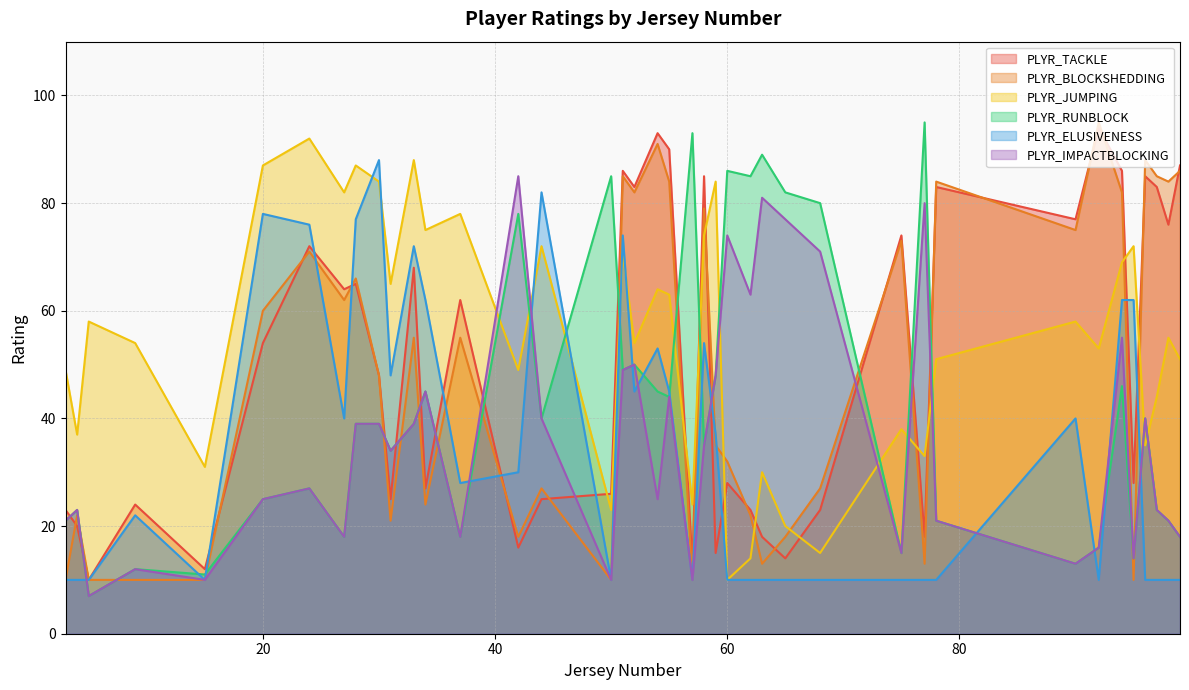

At which label is PLYR_IMPACTBLOCKING closest to 46?

34